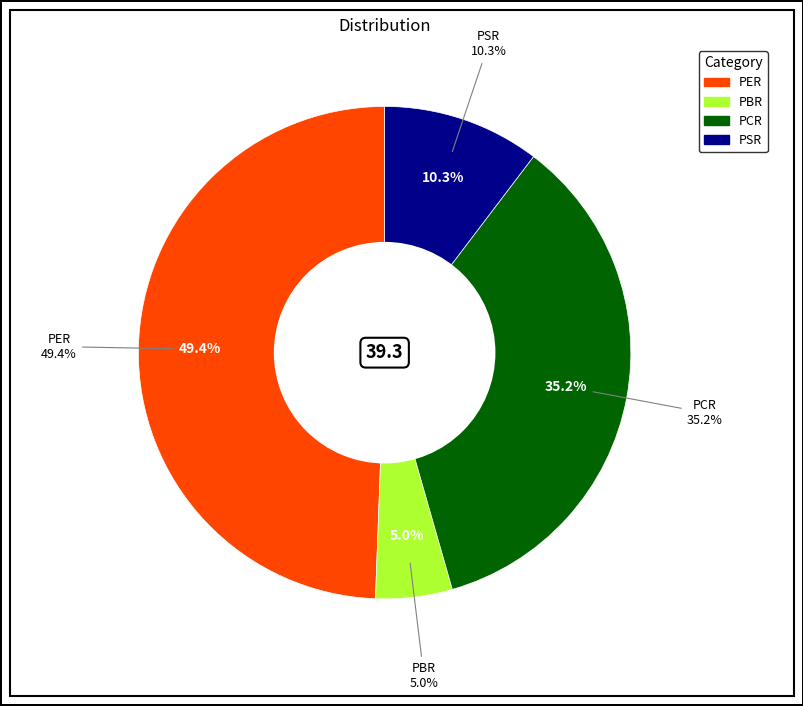

How many segments does this pie chart have?

4